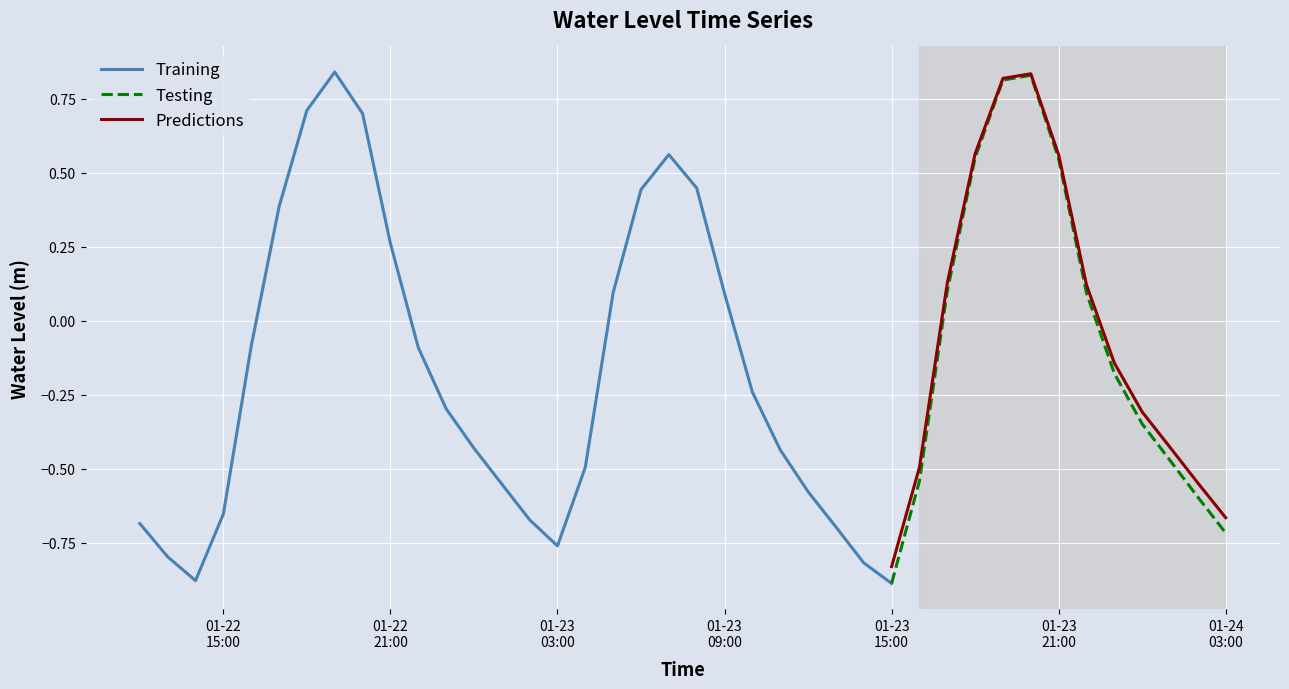

The value at 2023-01-23 14:00:00 is -0.8. True or false?

True